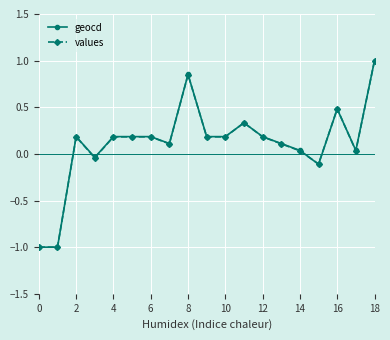

What is the maximum value for values?

1.0